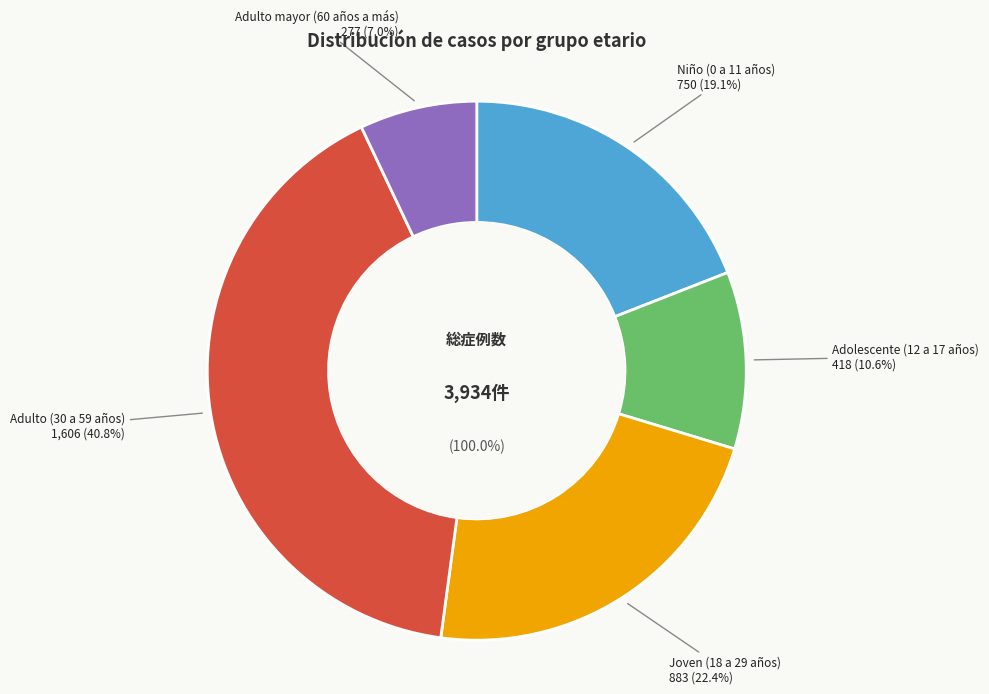

What is the change in value from Niño (0 a 11 años) to Adulto mayor (60 años a más)?

-473